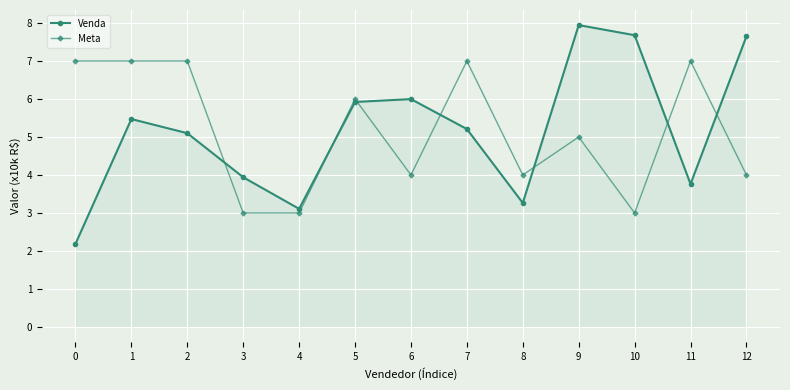

True or false: Meta has a value of 4.2 at 4.

False